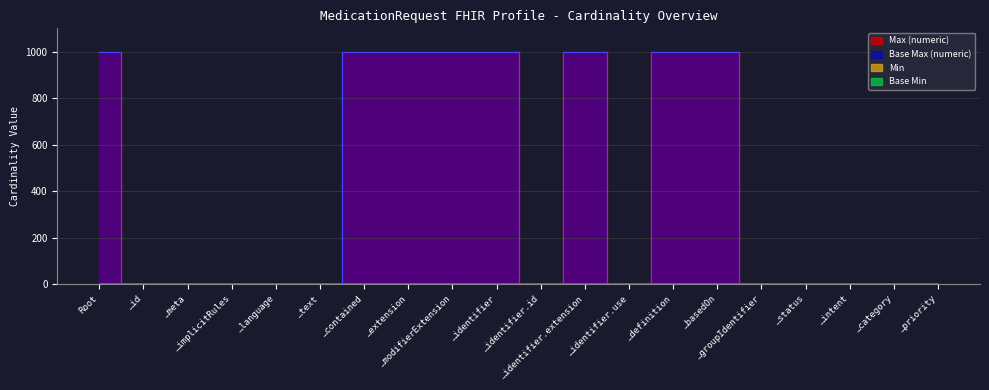

Reading right to left, list all the values displayed in this chart.

Min: 0	0	1	0	0	0	0	0	0	0	0	0	0	0	0	0	0	0	0	0
Base Min: 0	0	1	0	0	0	0	0	0	0	0	0	0	0	0	0	0	0	0	0
Max (numeric): 1	1	1	1	1	999	999	1	999	1	999	999	999	999	1	1	1	1	1	999
Base Max (numeric): 1	1	1	1	1	999	999	1	999	1	999	999	999	999	1	1	1	1	1	999